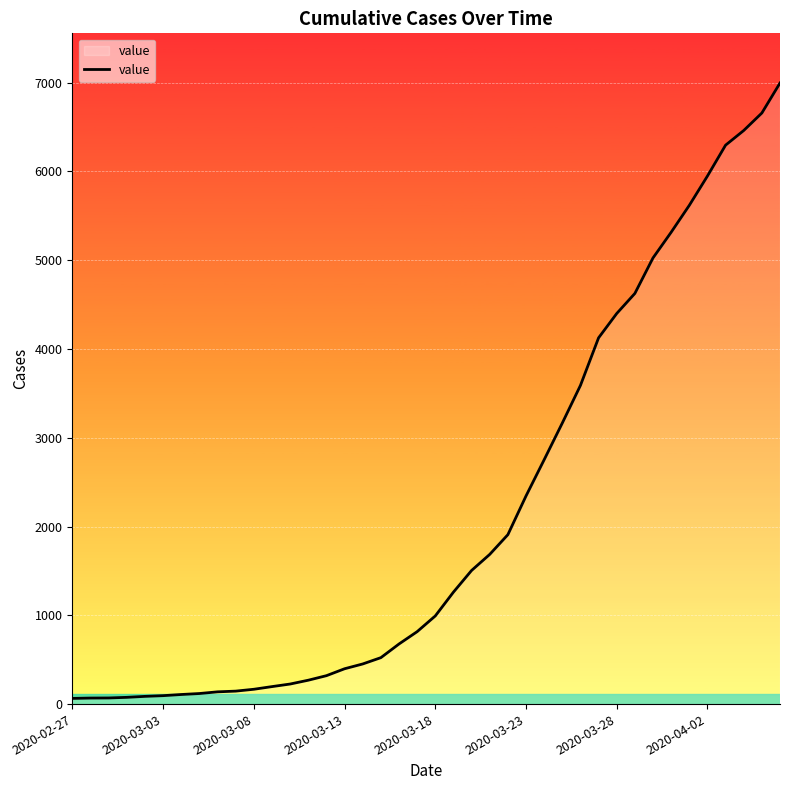

What is the difference between the maximum and minimum values?

6931